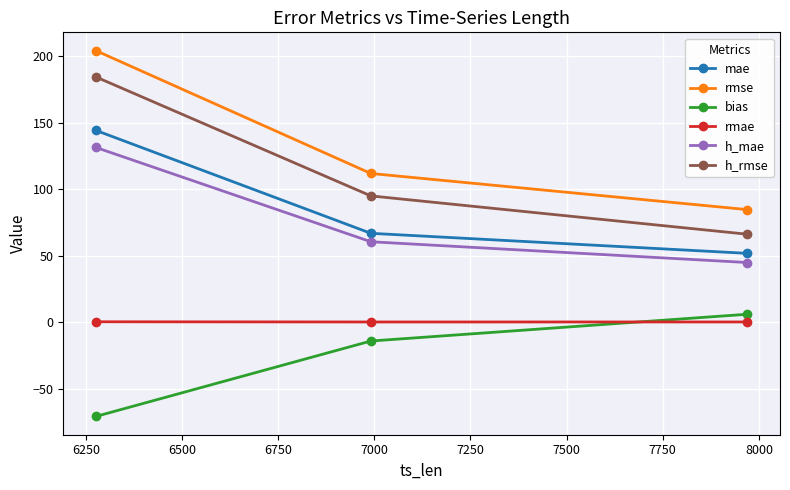

At how many categories does at least one series exceed 57?

3